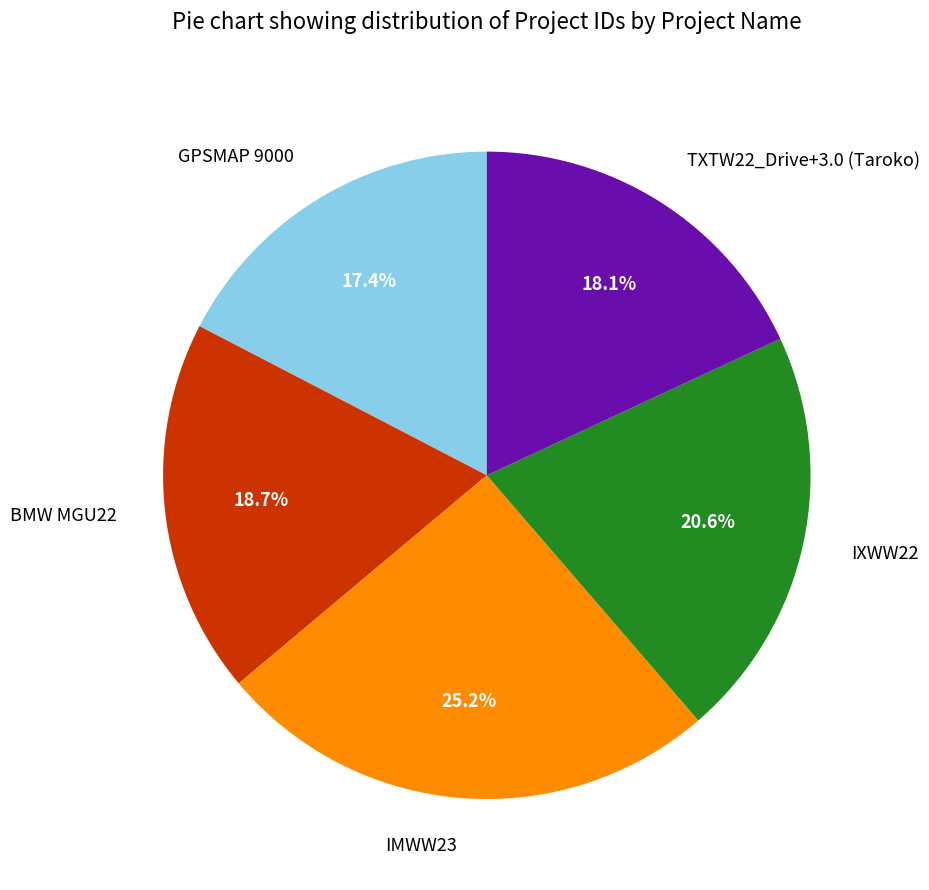

Does TXTW22_Drive+3.0 (Taroko) represent more than half of the total?

No